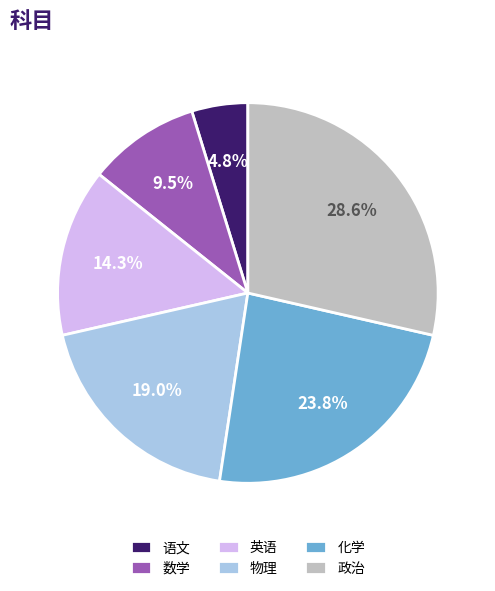

Which has a higher value, 英语 or 化学?

化学